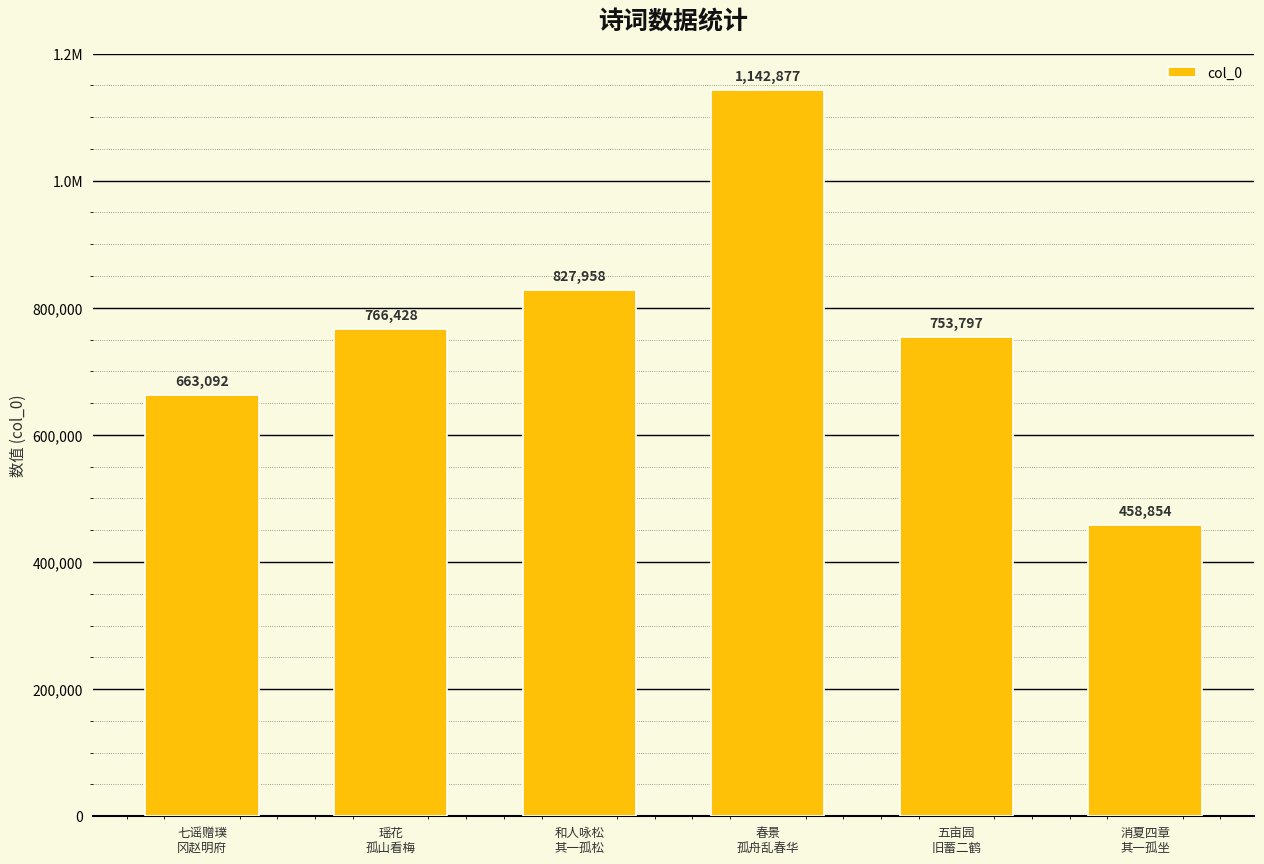

What is the label of the 2nd bar from the left?

瑶花
孤山看梅